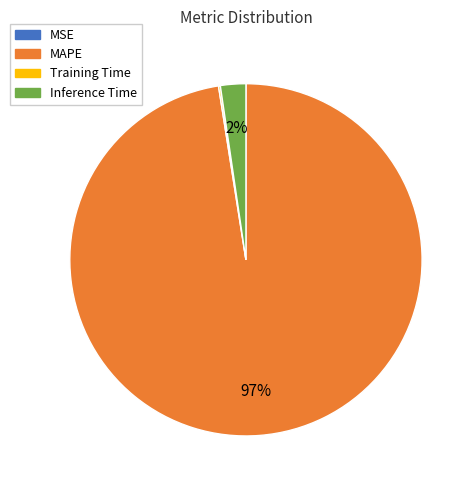

Which slice is the largest?

MAPE